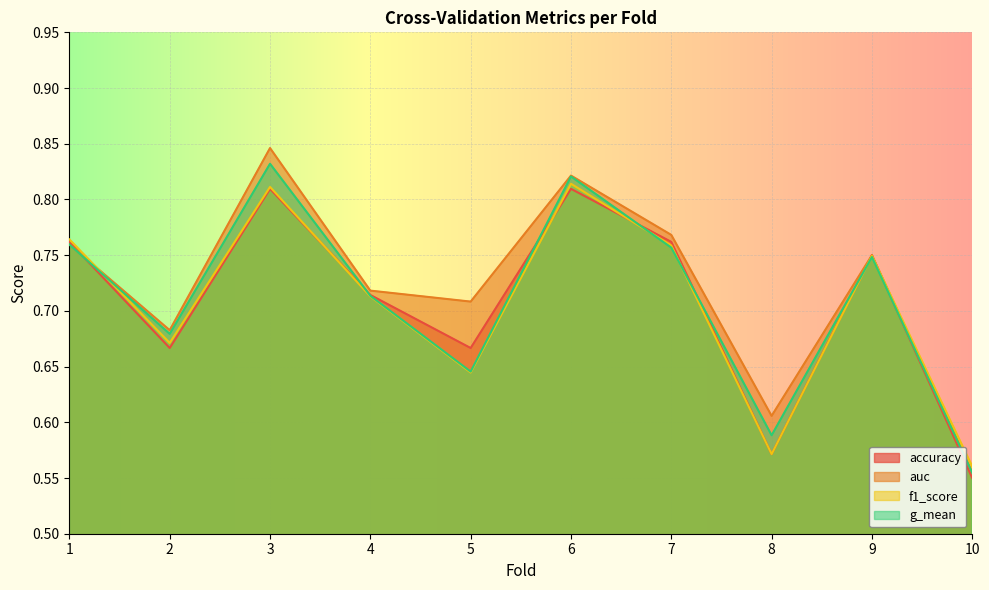

At how many categories does at least one series exceed 0?

10